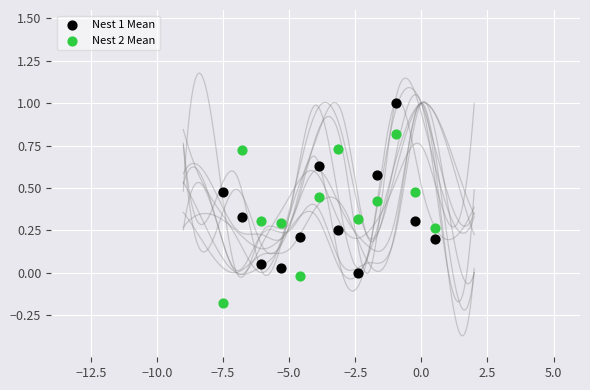

What is the X range (max minus min) for the scatter plot?

8.0